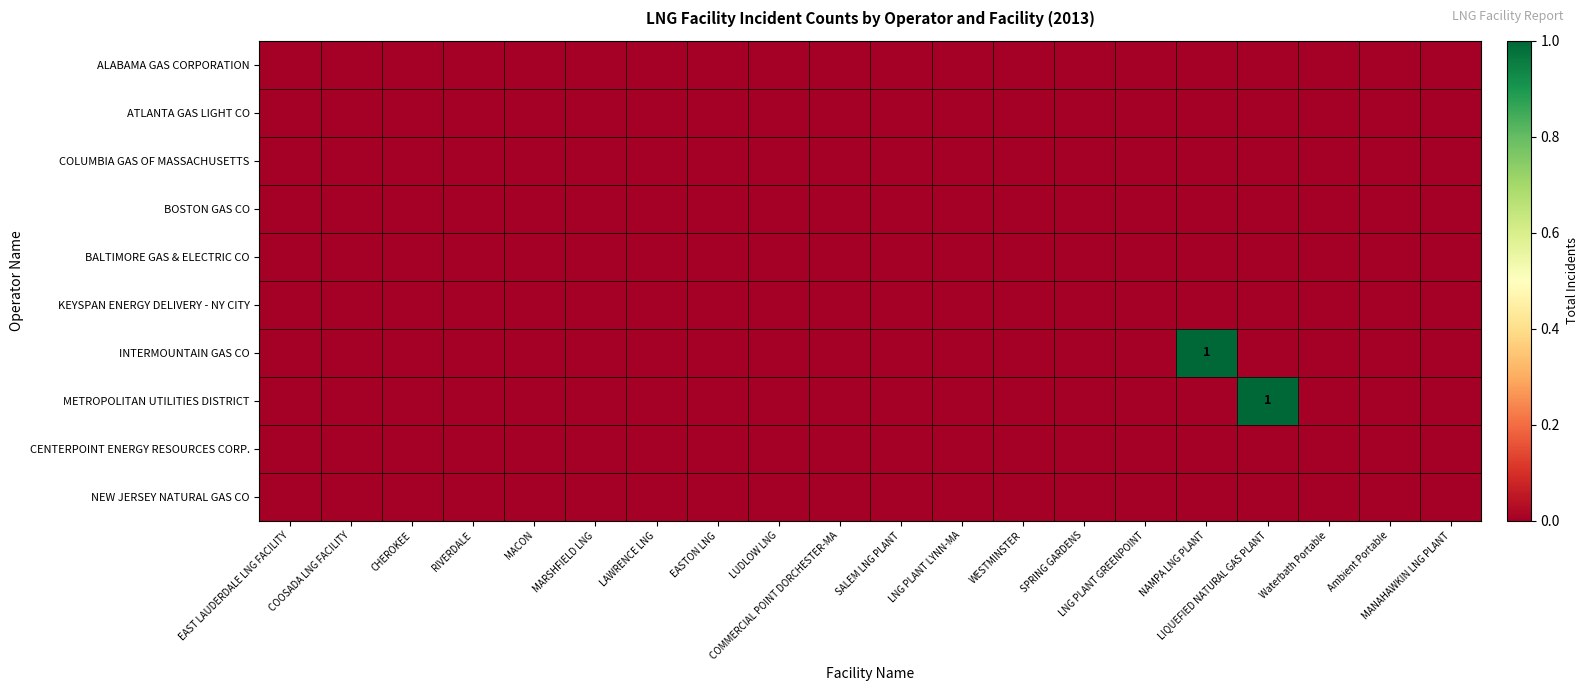

At which label is INTERMOUNTAIN GAS CO closest to 0?

EAST LAUDERDALE LNG FACILITY